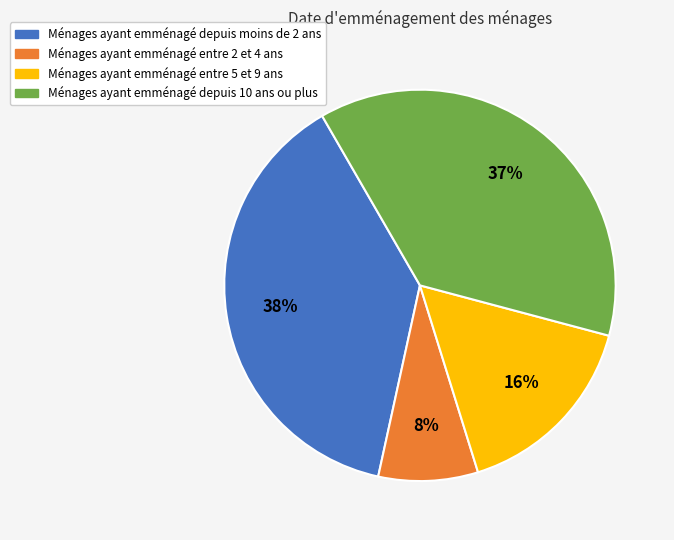

Is there a majority slice in this chart?

No